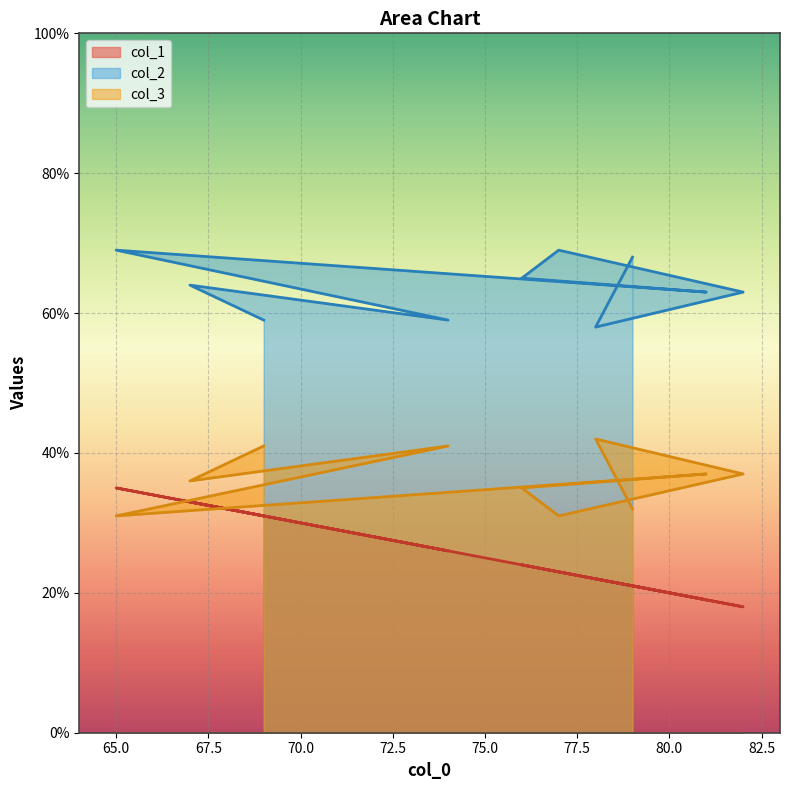

True or false: col_1 has more than 1 points higher than both neighbors.

True